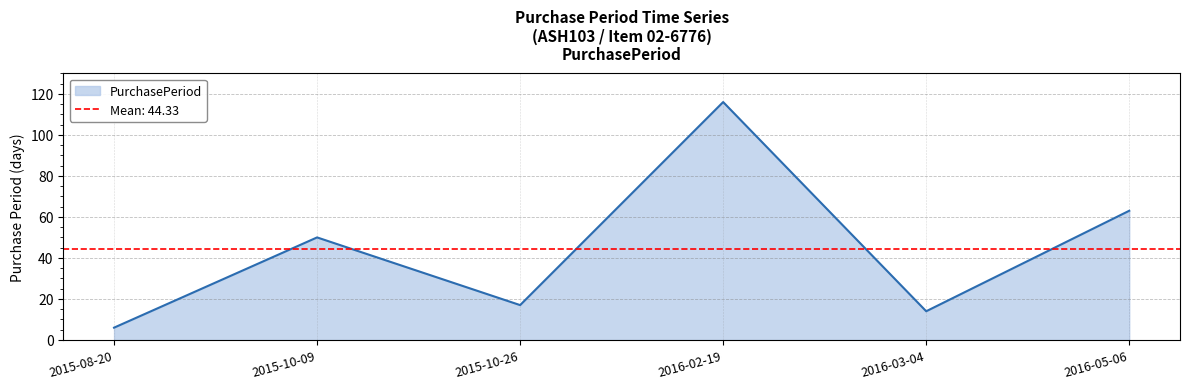

Rank the categories by value from highest to lowest.

2016-02-19, 2016-05-06, 2015-10-09, 2015-10-26, 2016-03-04, 2015-08-20